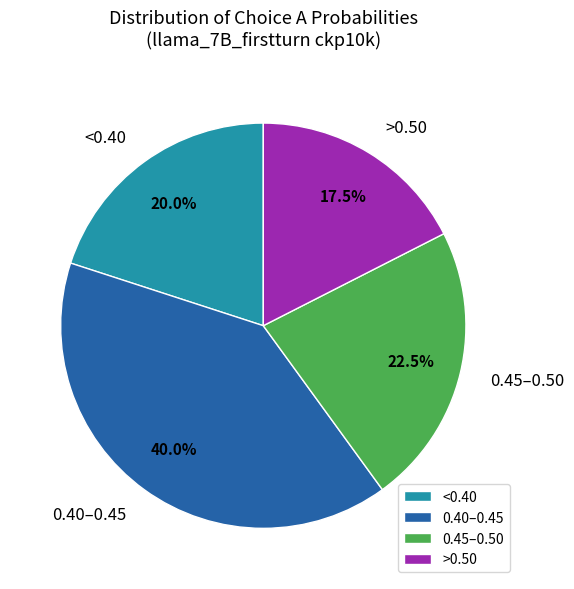

Do >0.50 and 0.40–0.45 together represent more than half of the pie?

Yes